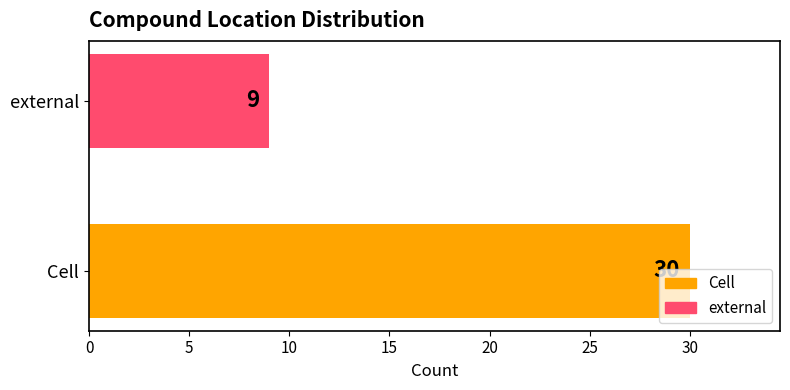

What is the smallest value displayed?

9